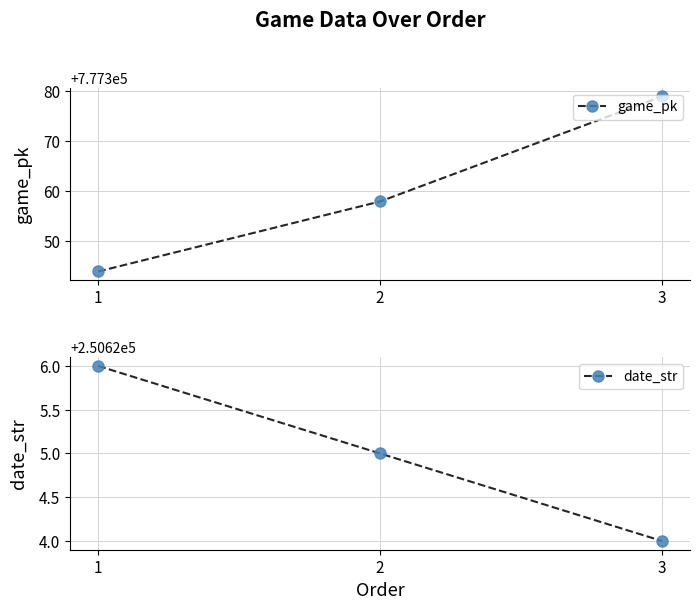

Which series has the largest range (max minus min)?

game_pk